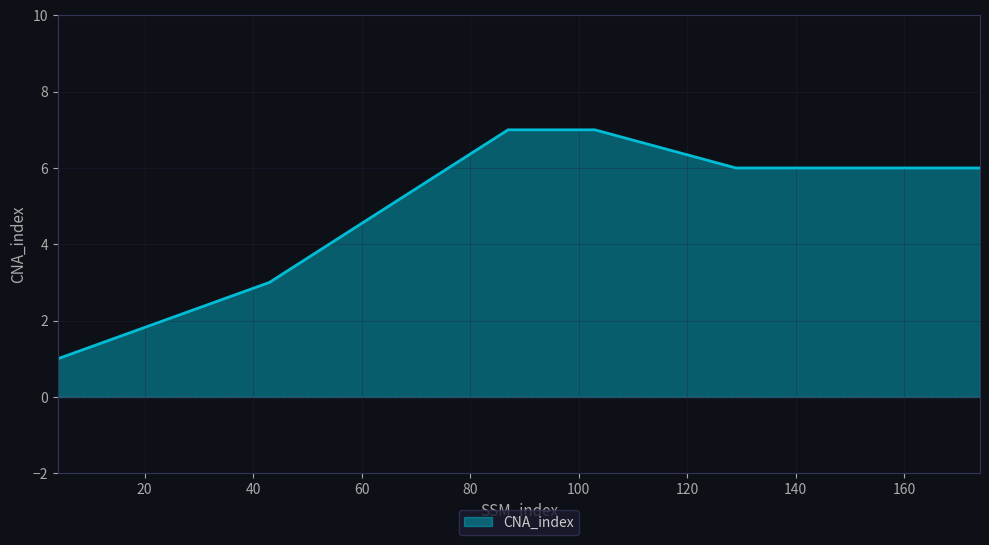

What is the difference between the maximum and minimum values?

6